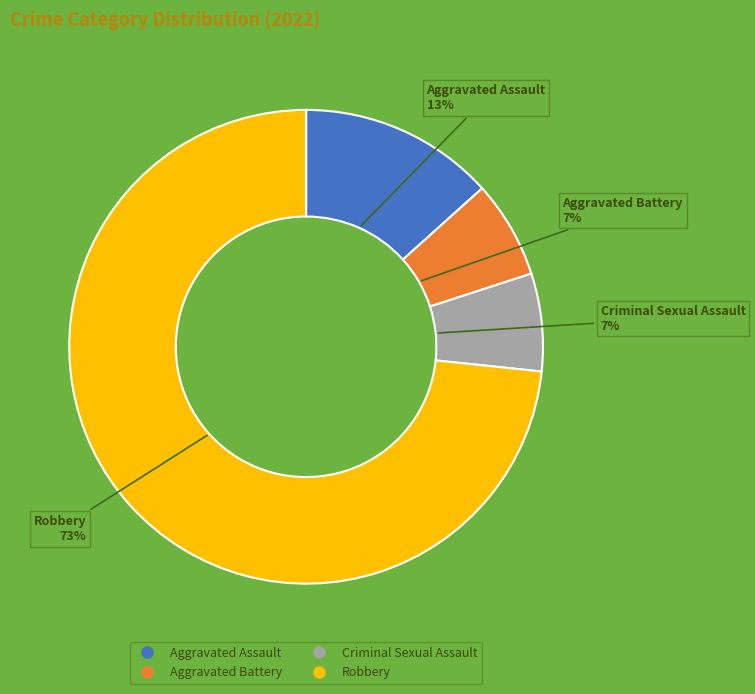

Is the sum of Aggravated Battery and Criminal Sexual Assault greater than half?

No